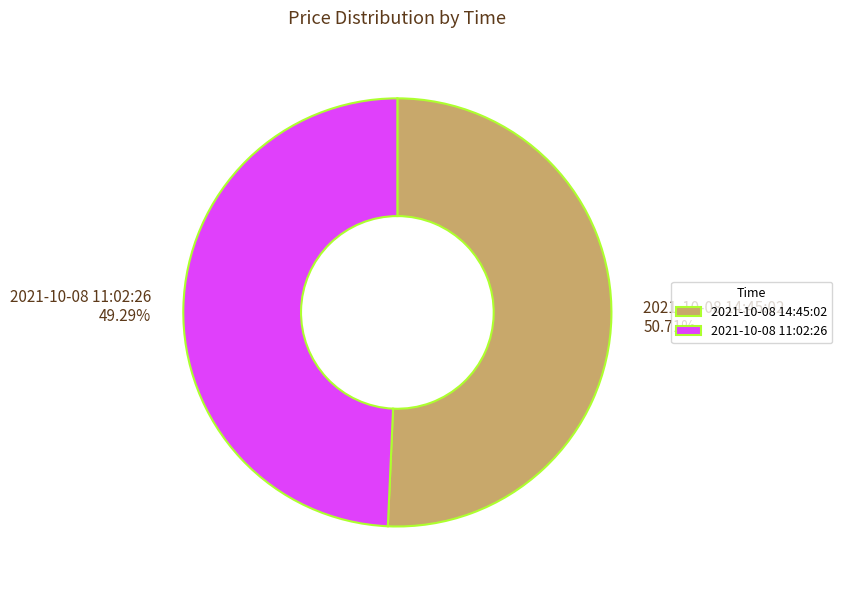

Do 2021-10-08 14:45:02 and 2021-10-08 11:02:26 together represent more than half of the pie?

Yes